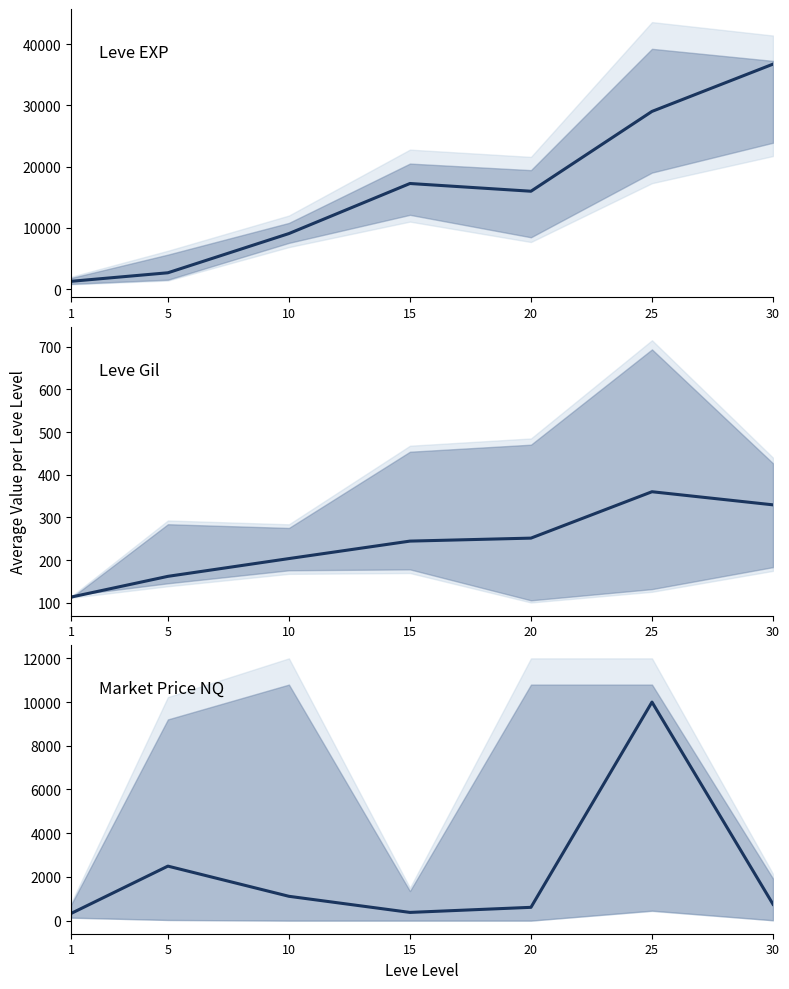

Which series changed the most between 10 and 30?

Leve EXP mean